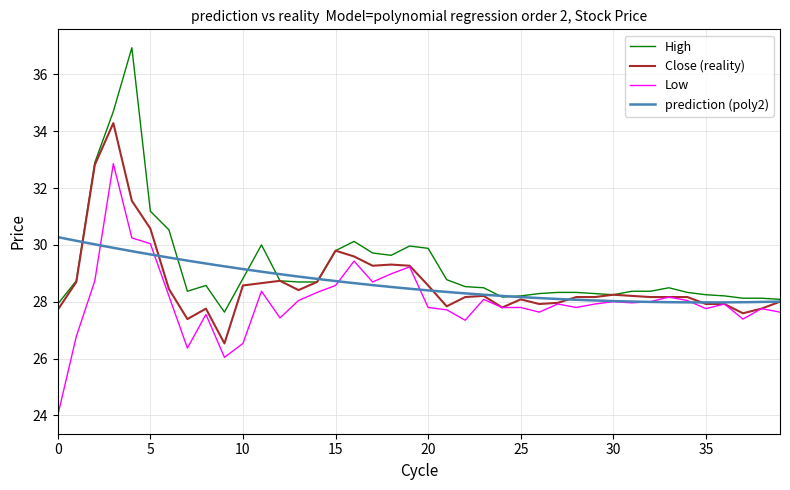

Does the chart have visible grid lines?

Yes